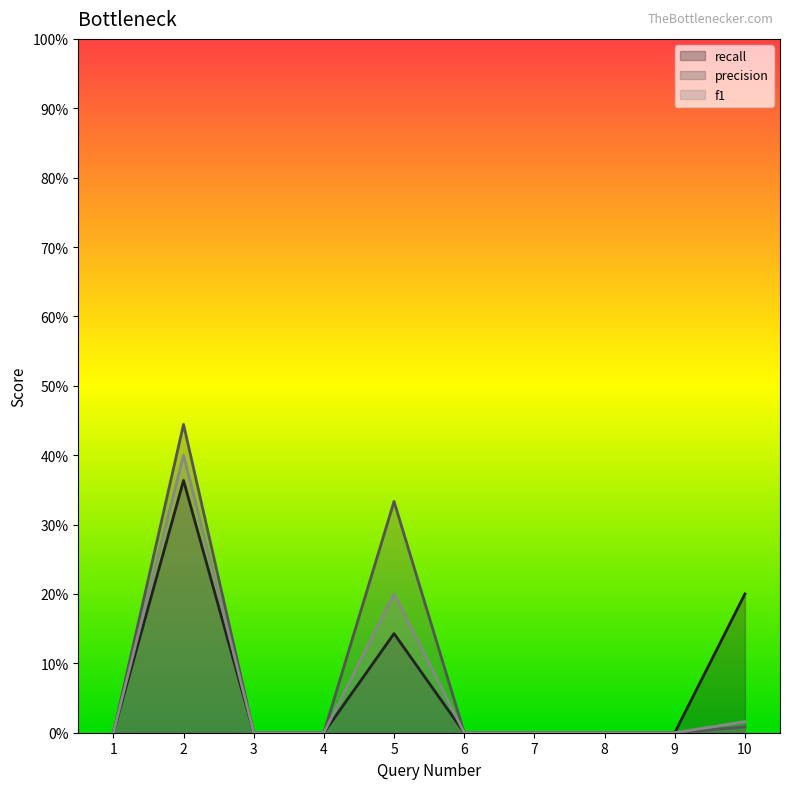

Which series has the widest spread of values?

precision